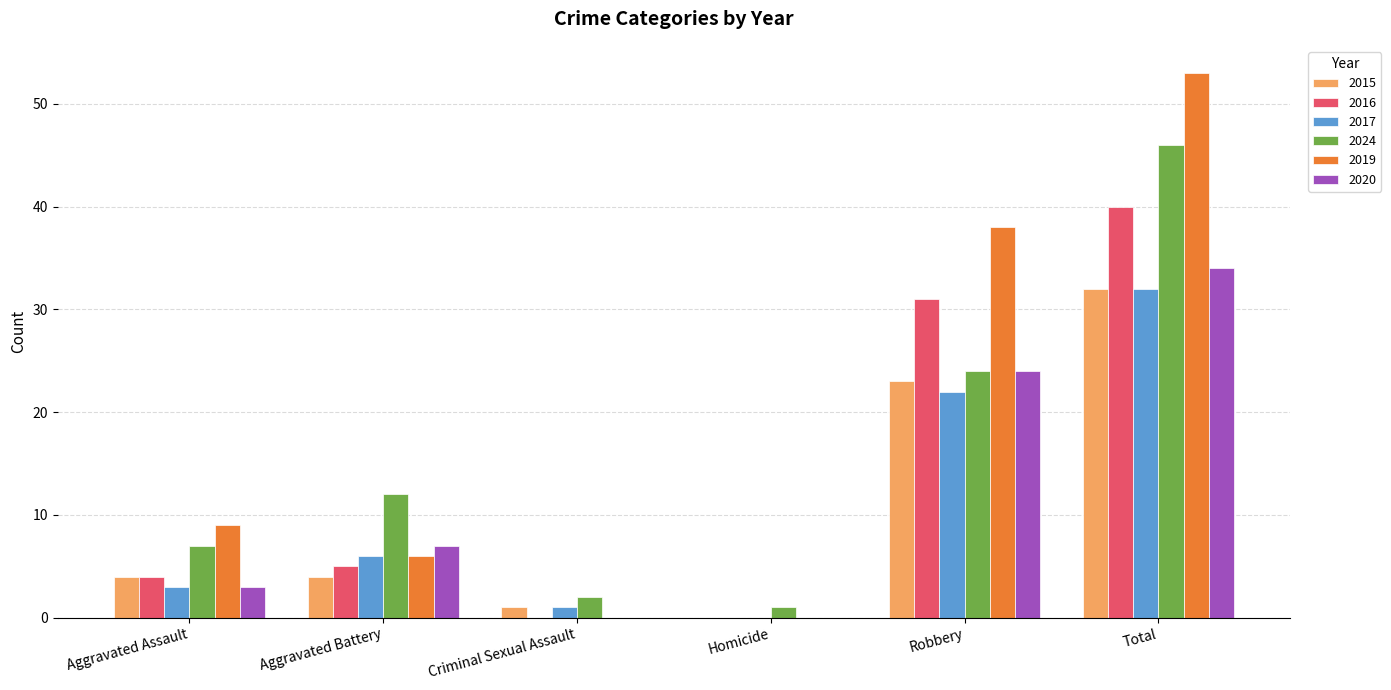

What is the average value of the 2016 series?

13